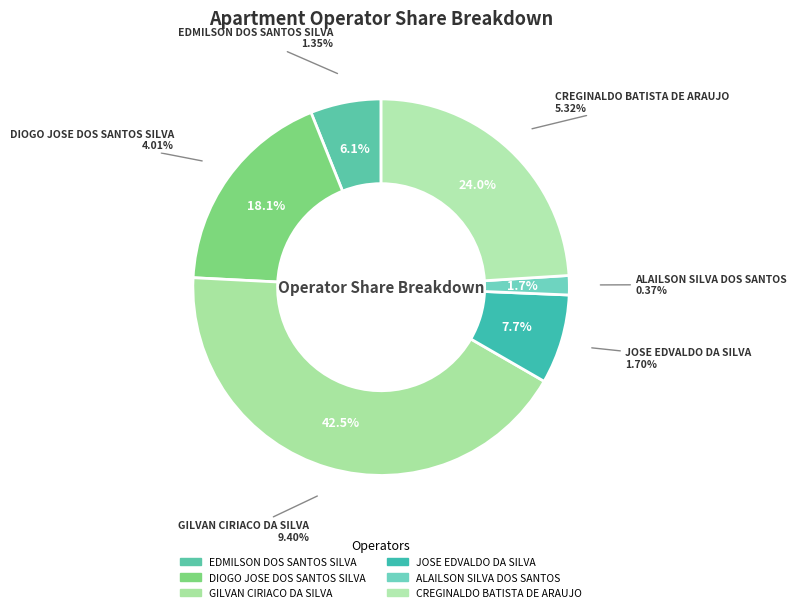

Count the number of slices in the pie.

6